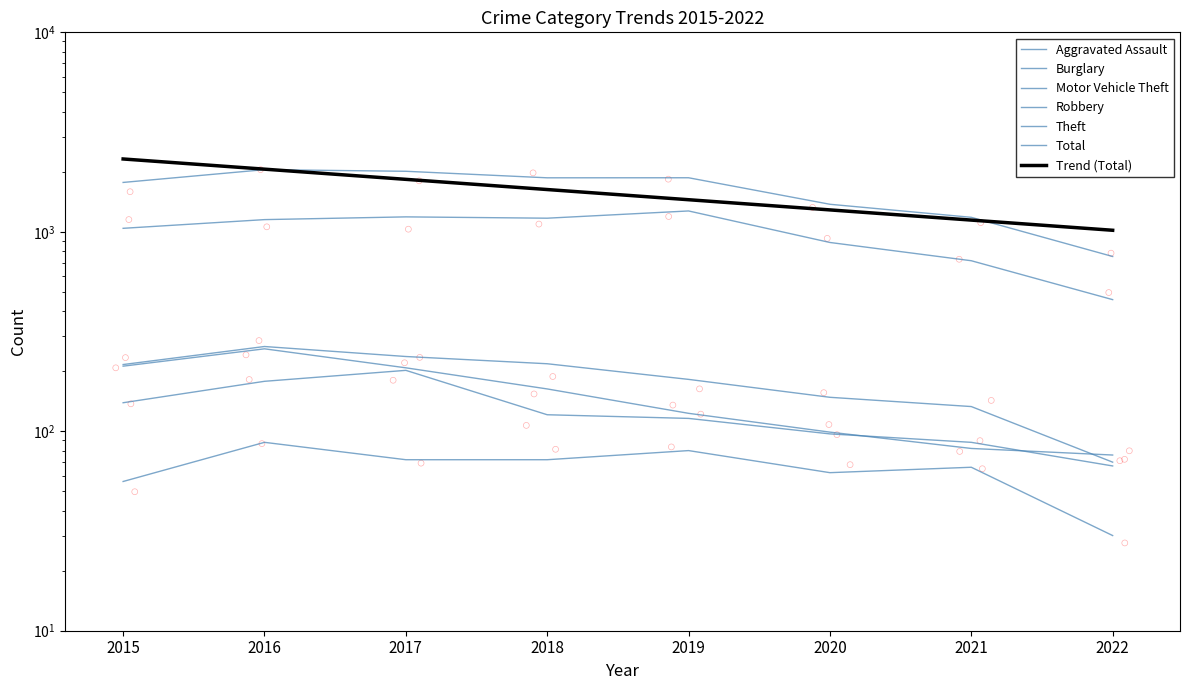

At which category is the sum across all series the highest?

2016